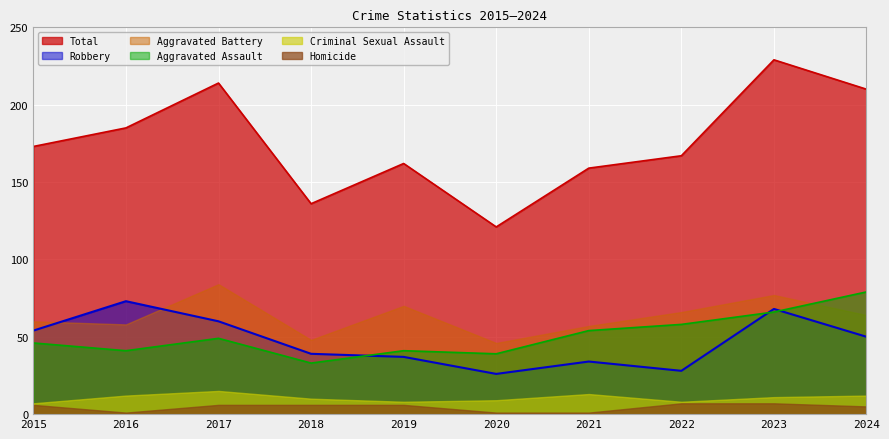

How many data points does each series have?

10